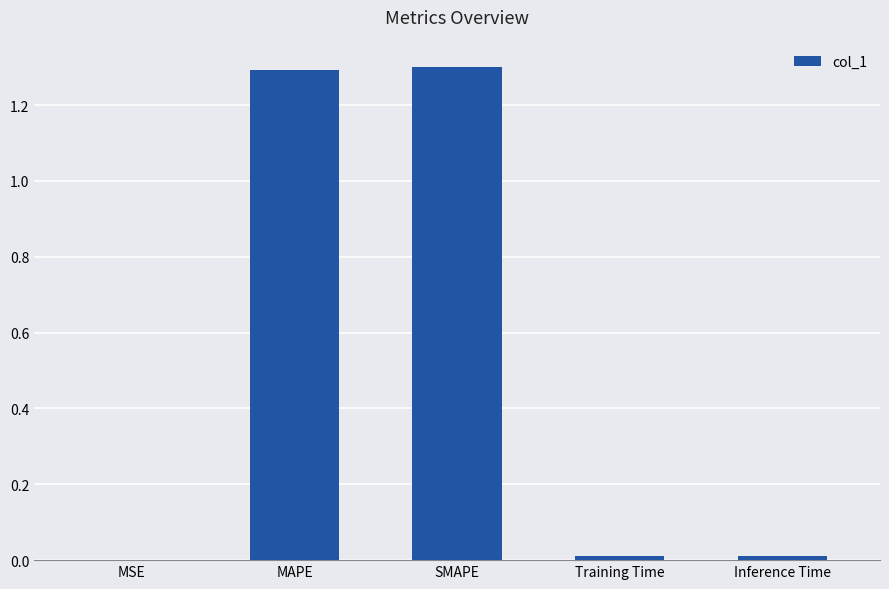

What is the maximum value shown in the chart?

1.3